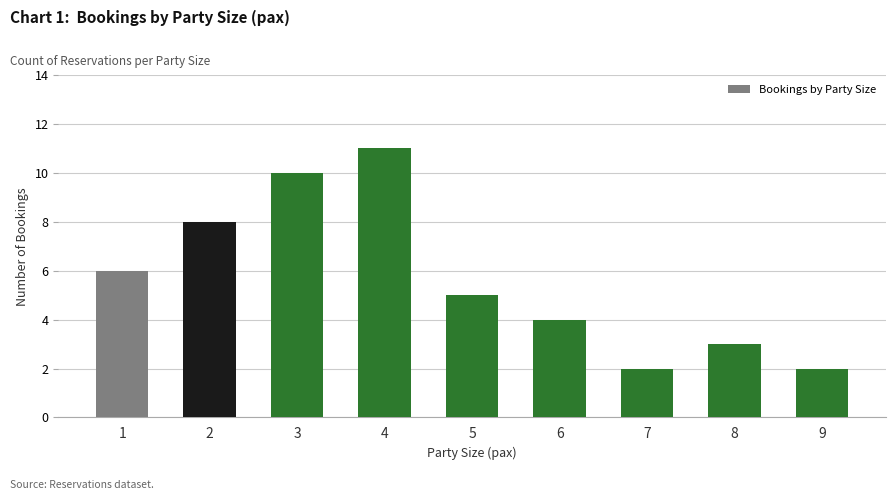

True or false: the data shows 1 at 8.

False